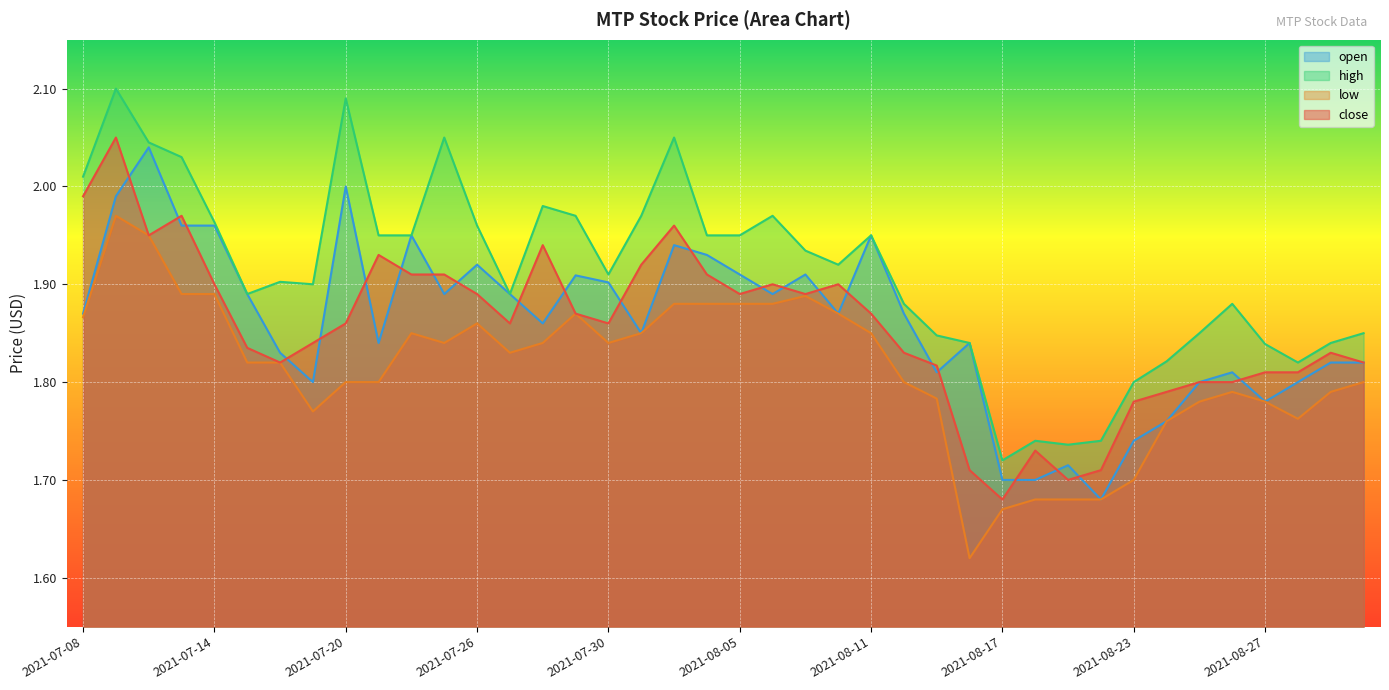

Between 2021-07-19 and 2021-08-24, which is larger?

2021-07-19